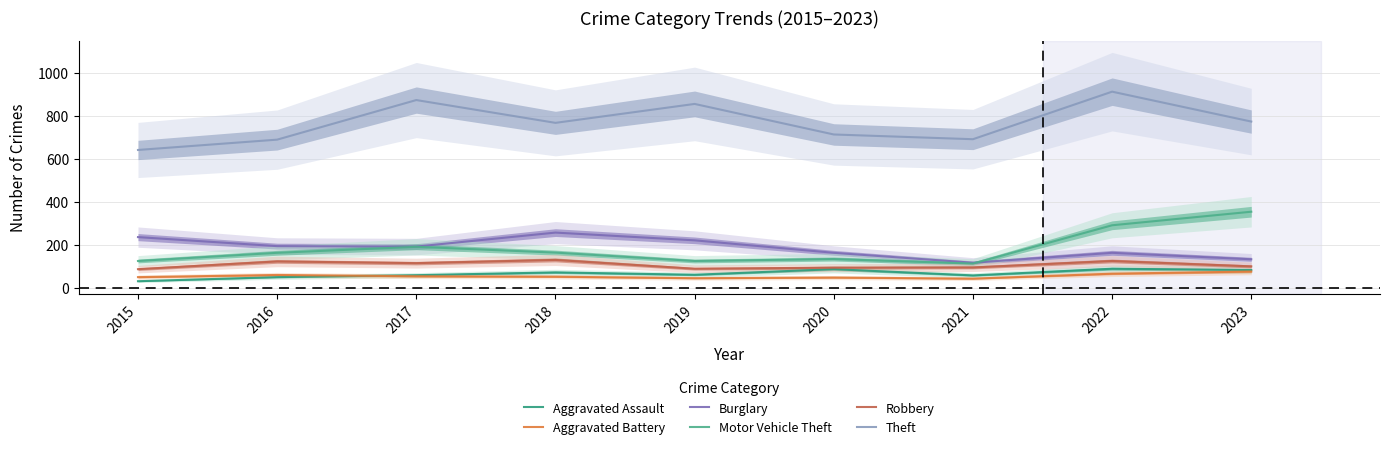

Where is Theft nearest to the value 776?

2023